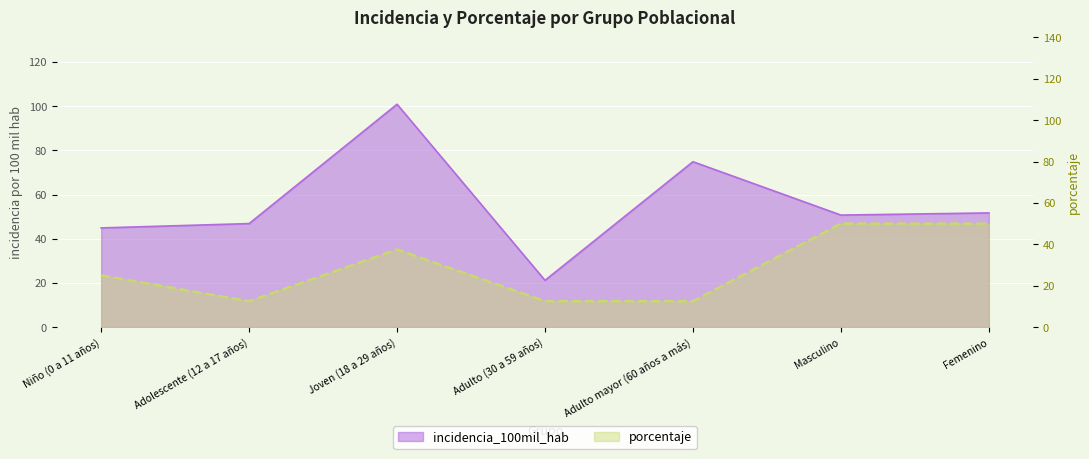

What is the maximum value shown in the chart?

100.9